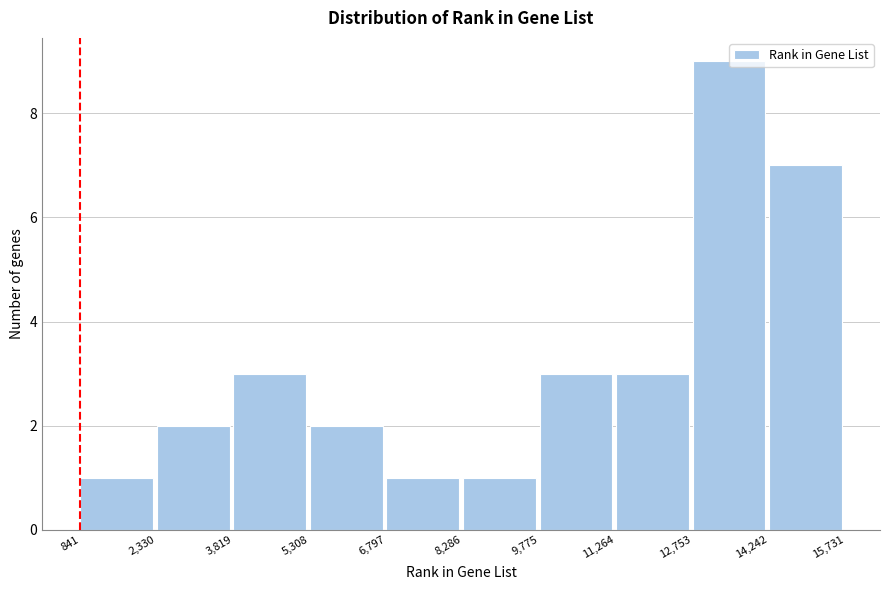

Which range on the x-axis has the tallest bar?

12,753 to 14,242